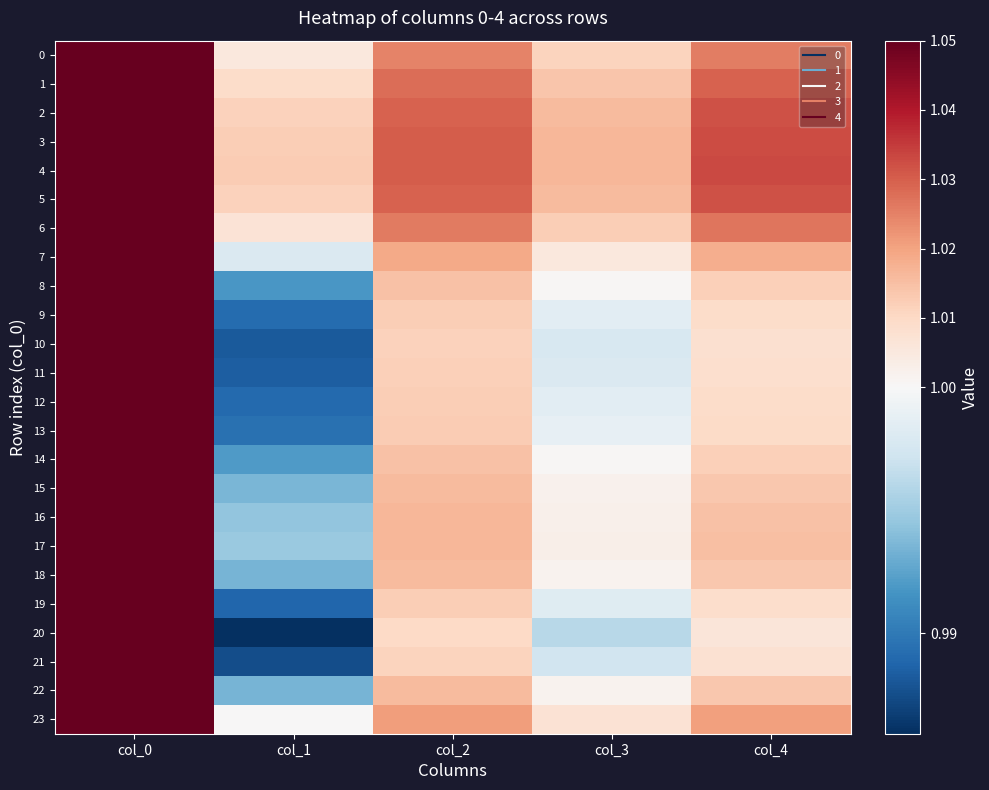

Which has a higher value, col_3 or col_1?

col_3